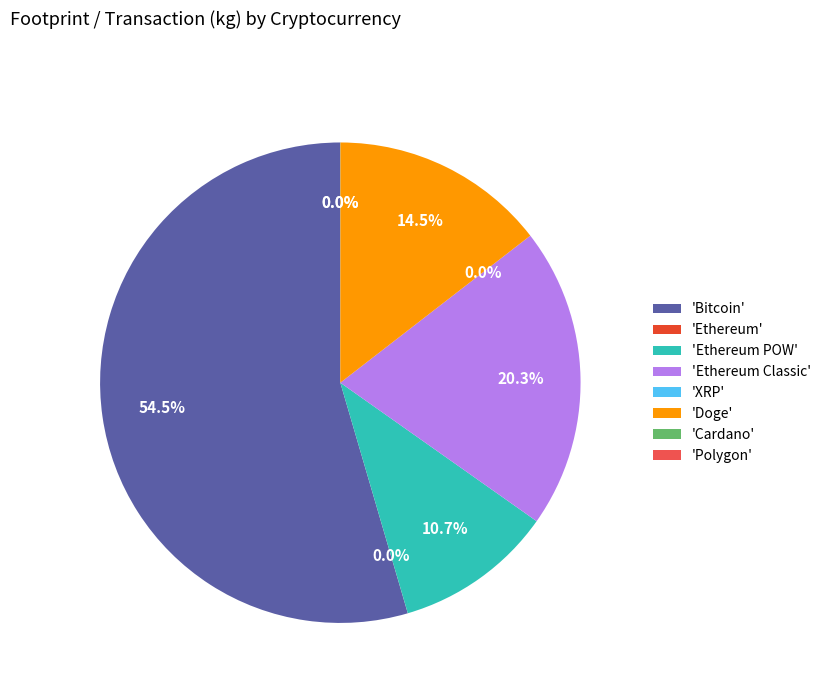

Does Ethereum POW account for over 50% of the chart?

No